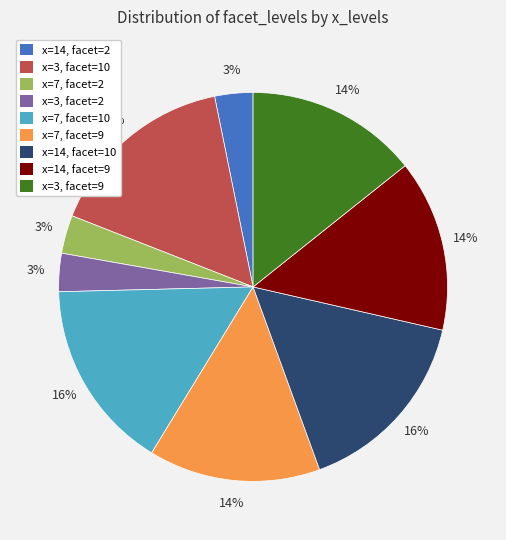

Is there a majority slice in this chart?

No